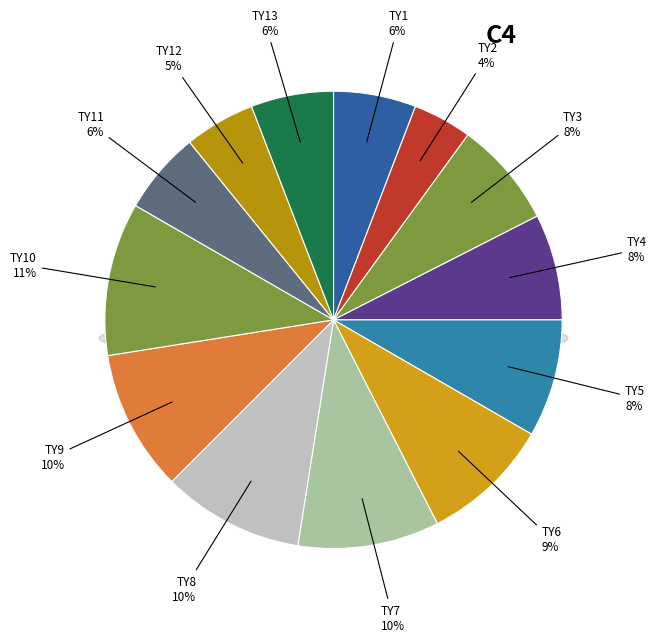

Is there any slice that represents more than half of the pie?

No